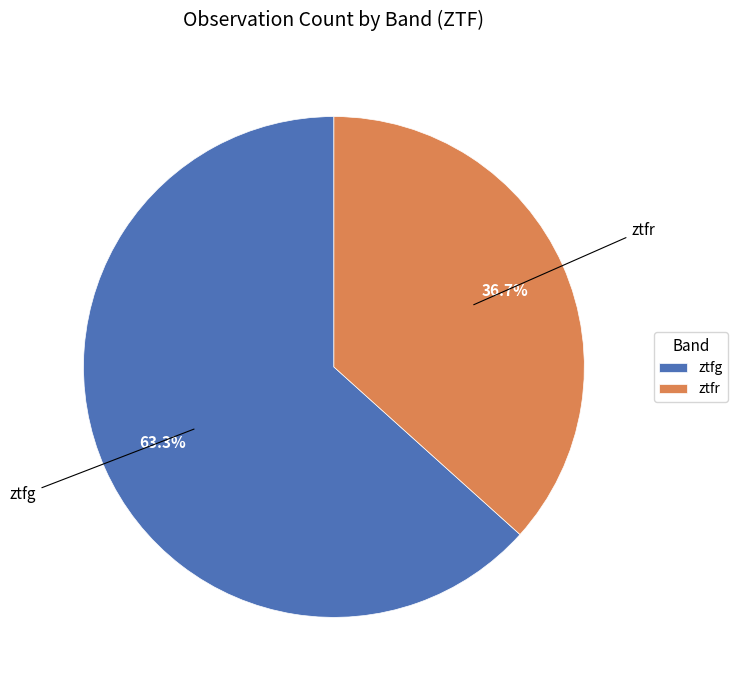

To the nearest percent, what portion does ztfr represent?

37%